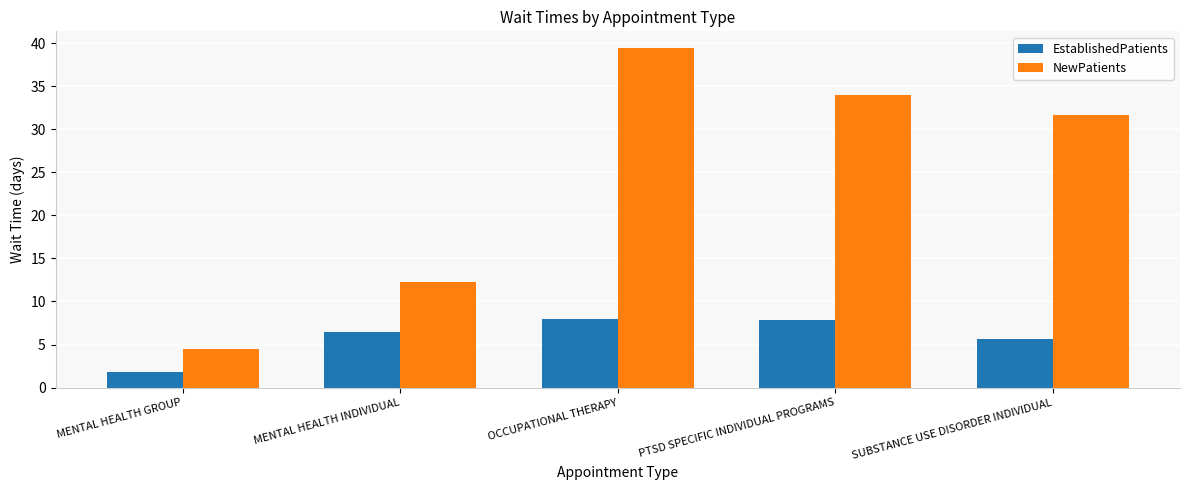

Between MENTAL HEALTH INDIVIDUAL and SUBSTANCE USE DISORDER INDIVIDUAL, which series saw the biggest shift?

NewPatients